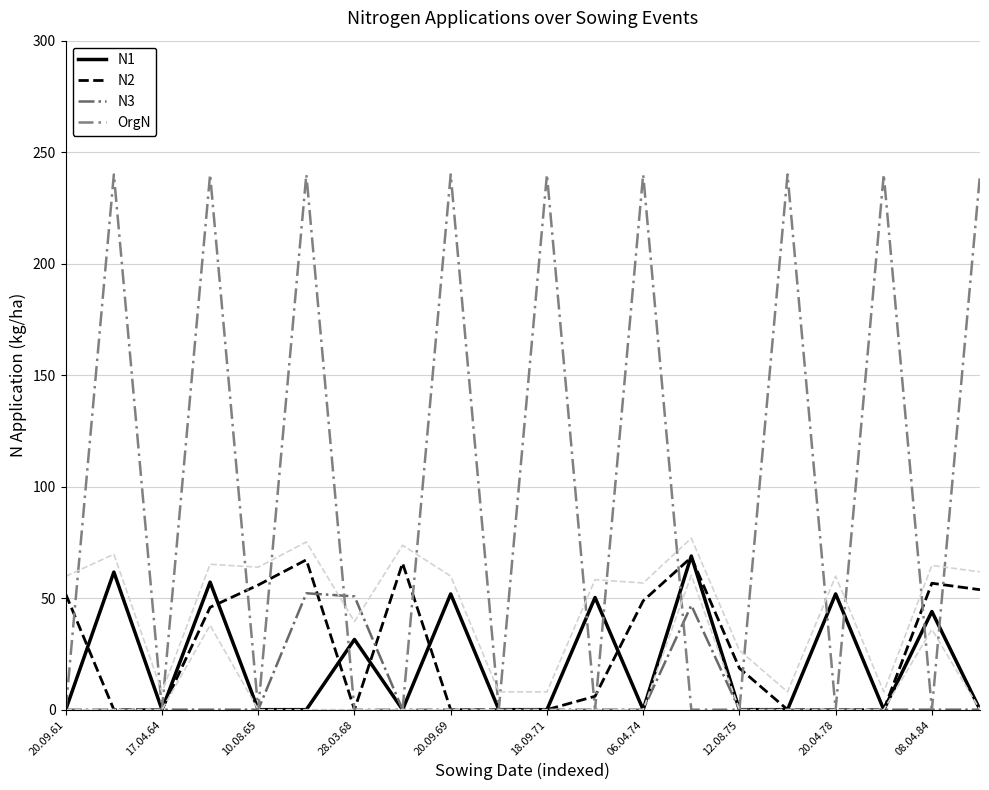

The N1 series shows 40.6 at 17.04.64. True or false?

False